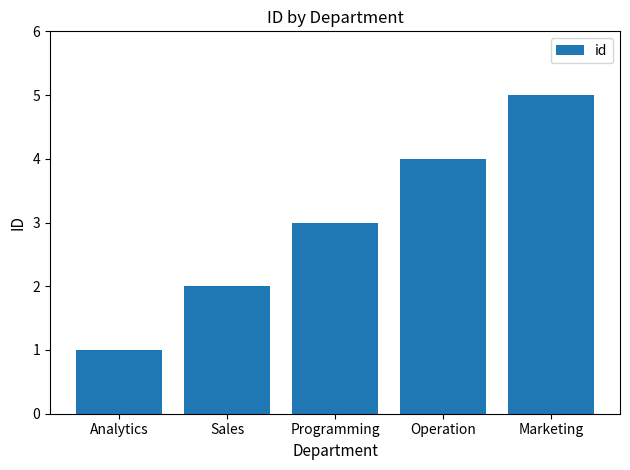

What is the sum of all values?

15